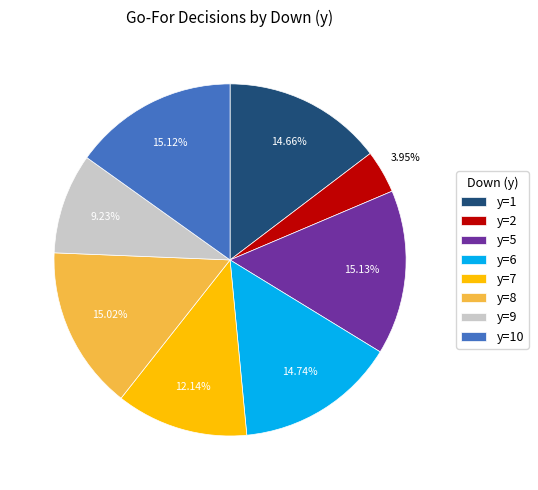

Does y=5 represent more than half of the total?

No